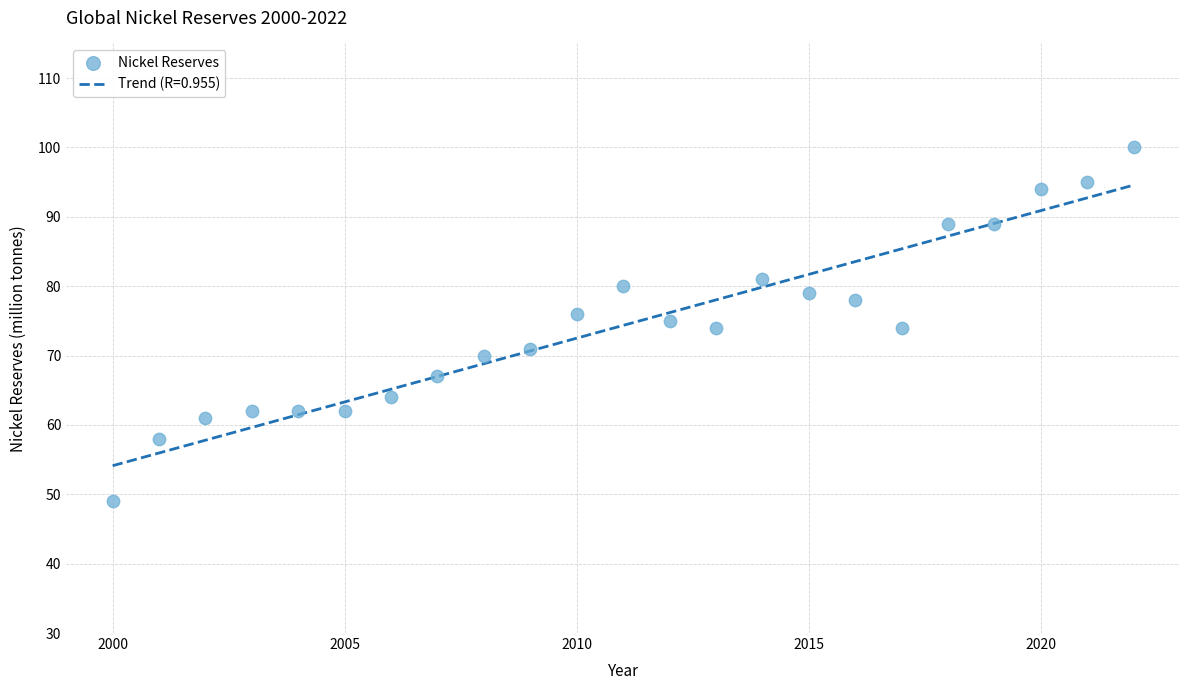

What is the range of X values (max minus min)?

22